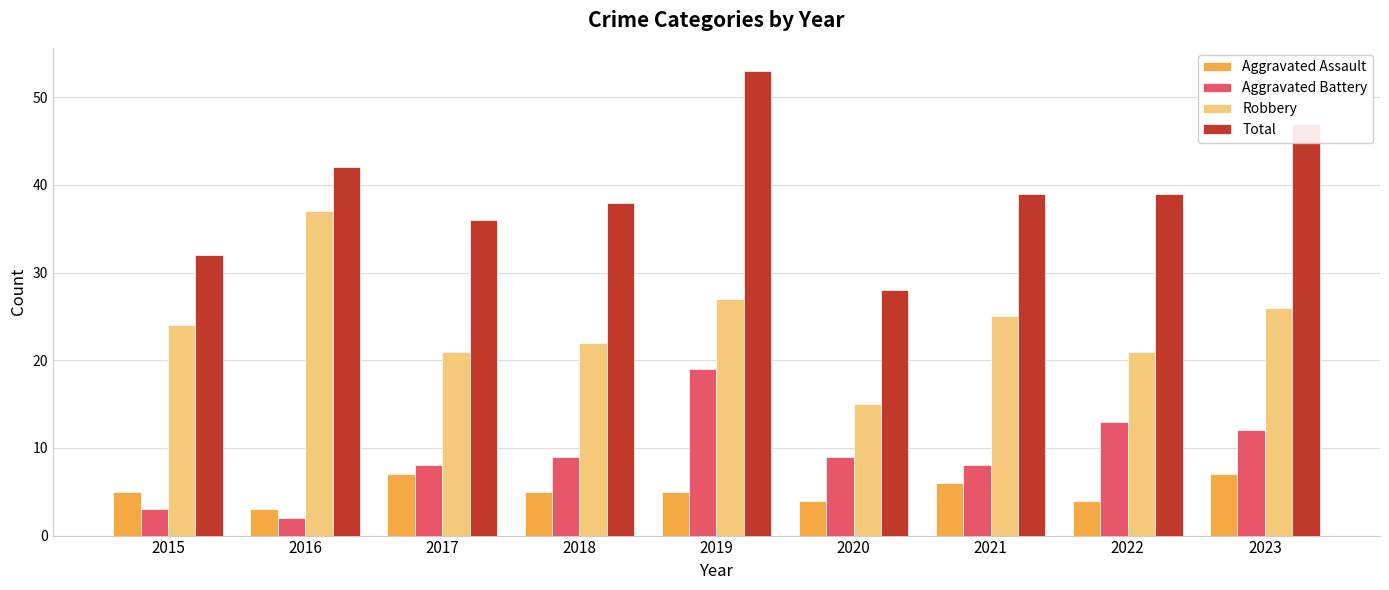

At which category does the chart reach its minimum across all series?

2016